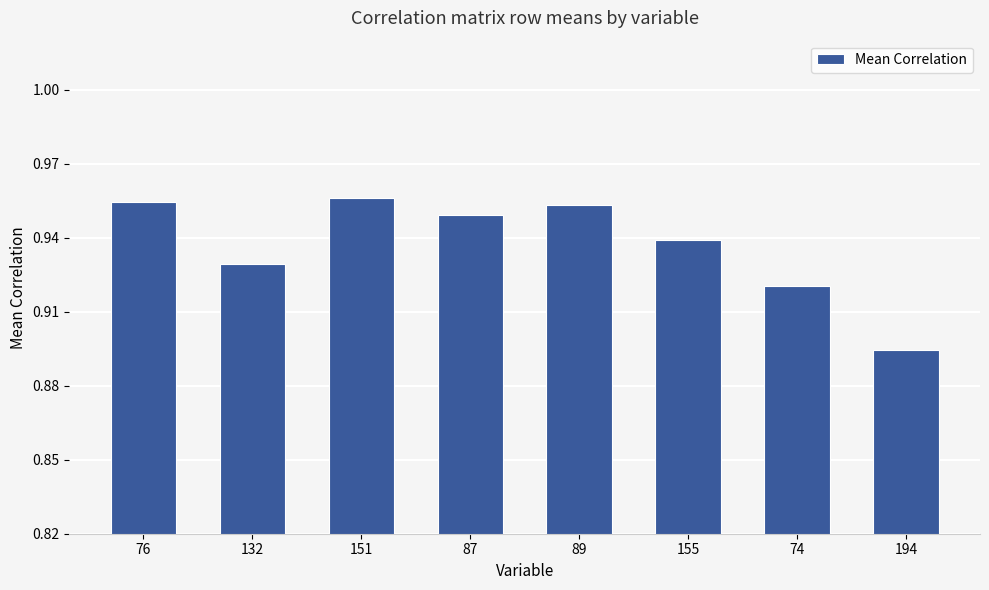

The chart shows a value of 0.3 at 151. True or false?

False